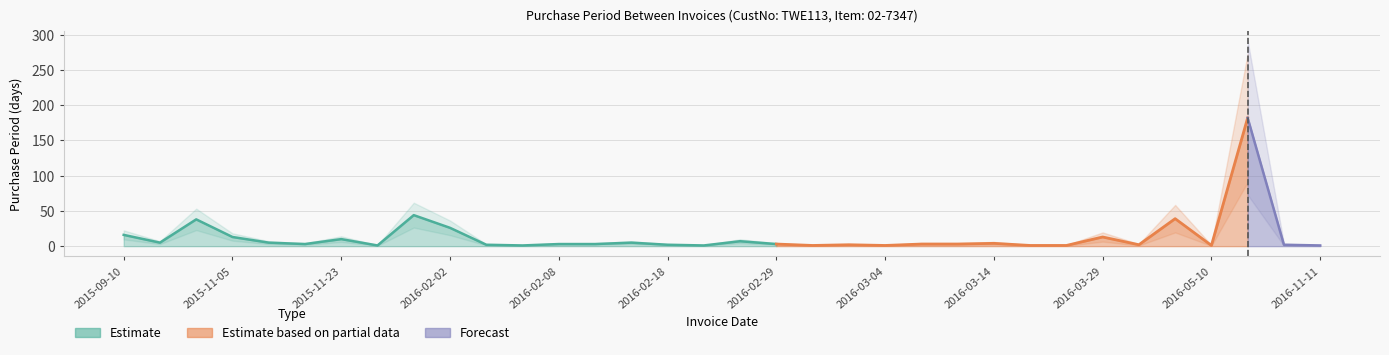

What is the label of the 26th point from the right?

2016-01-07